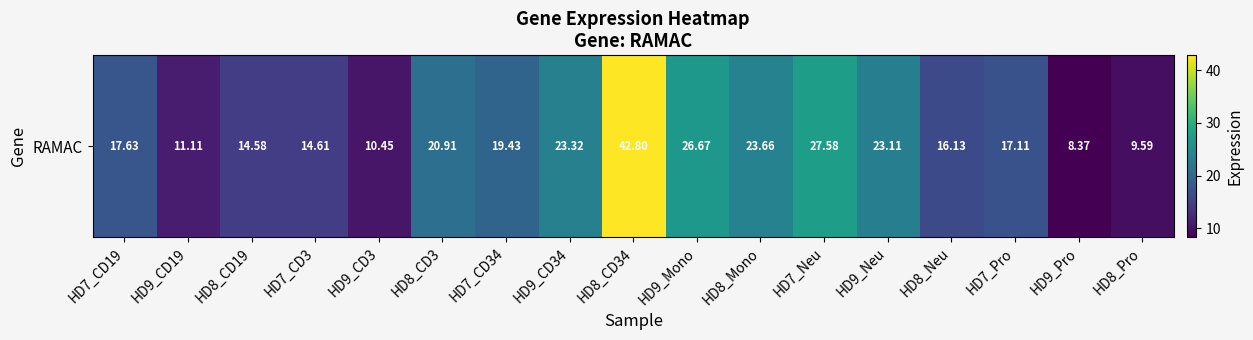

How many data points are above 17?

10